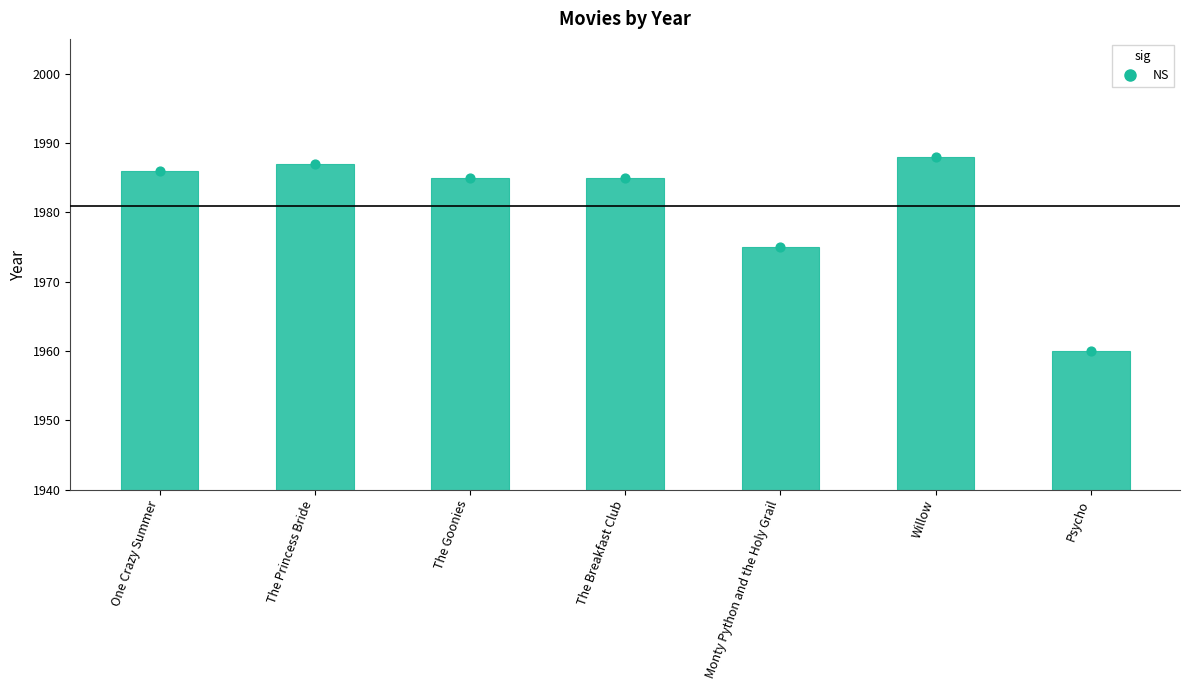

Between The Goonies and The Breakfast Club, which is larger?

The Goonies